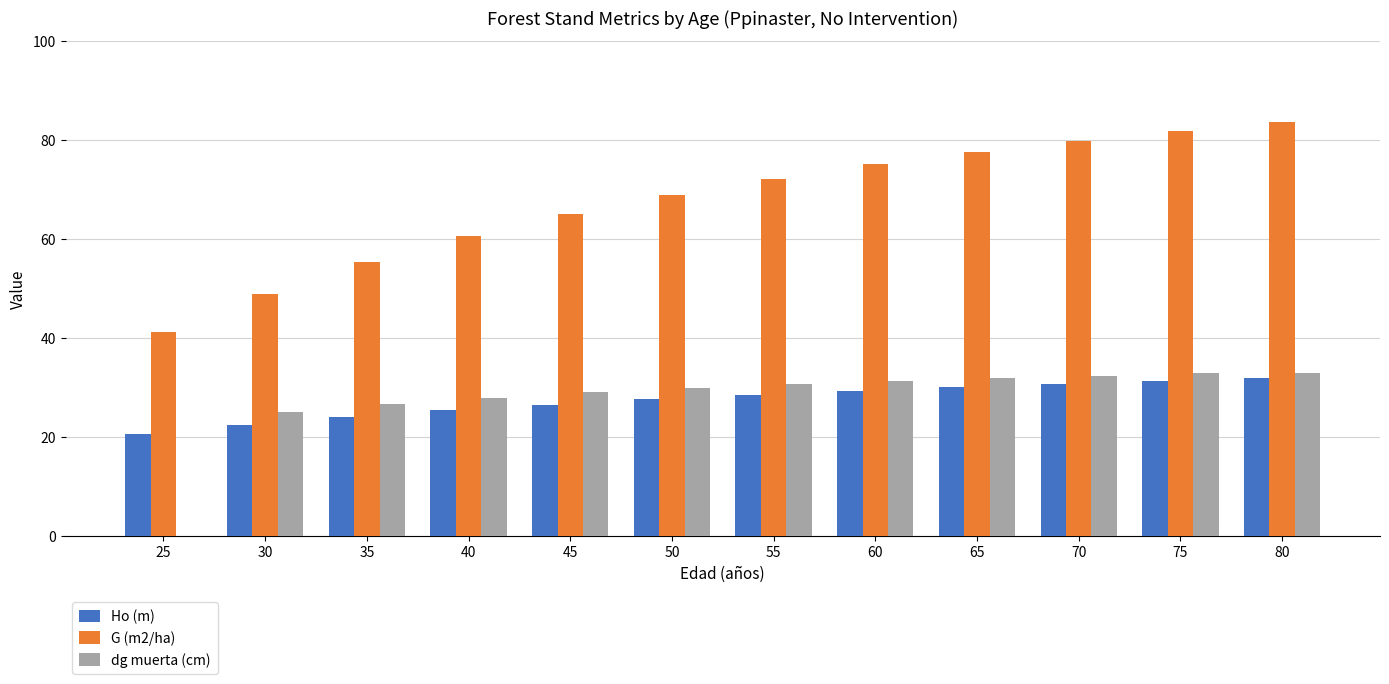

What is the maximum value for Ho (m)?

31.9